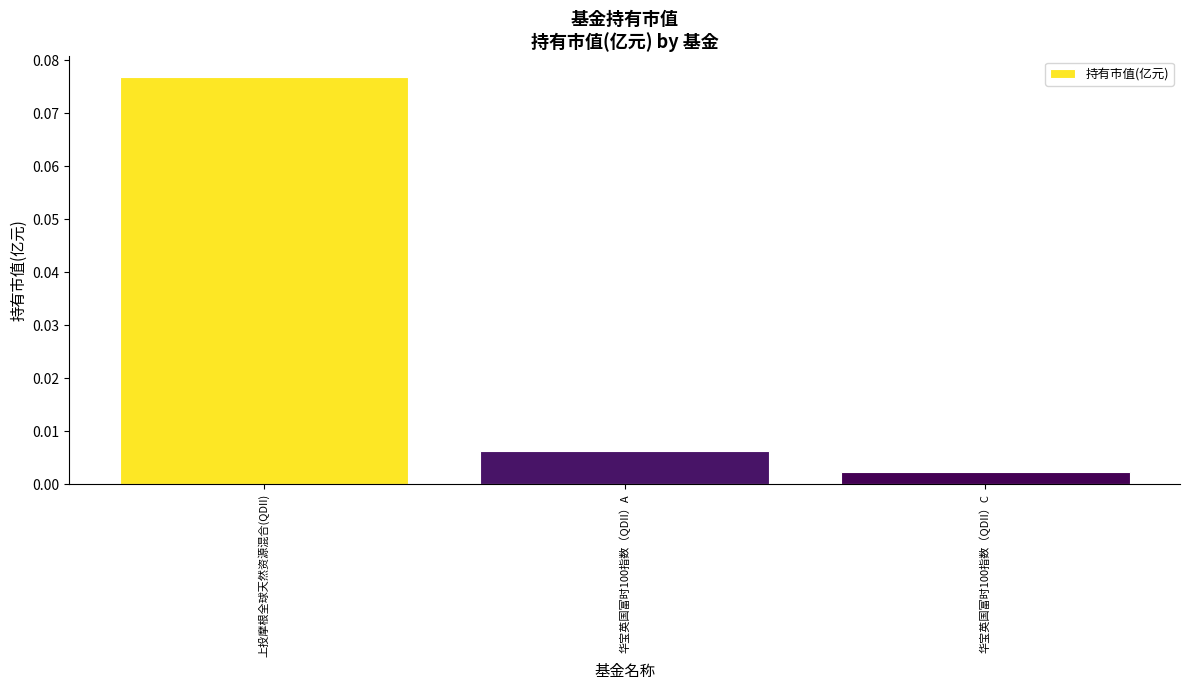

What is the label of the 2nd bar from the left?

华宝英国富时100指数（QDII）A